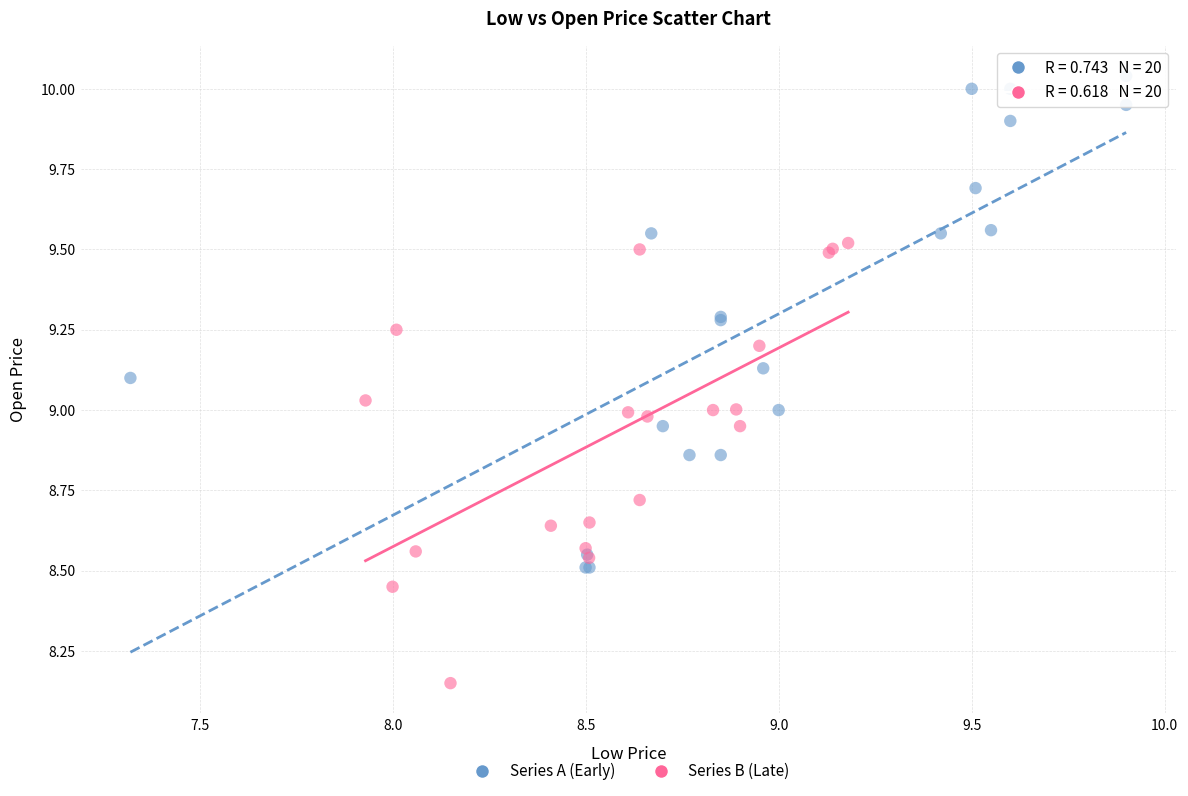

Which series has the largest Y range (max minus min)?

Series A (Early)